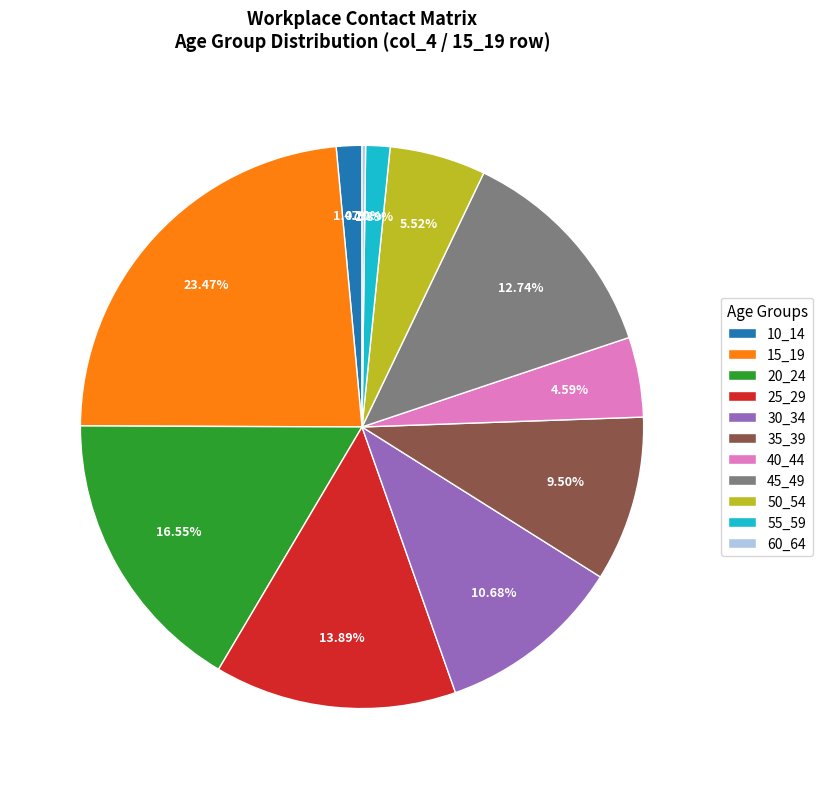

Between 20_24 and 55_59, which is larger?

20_24